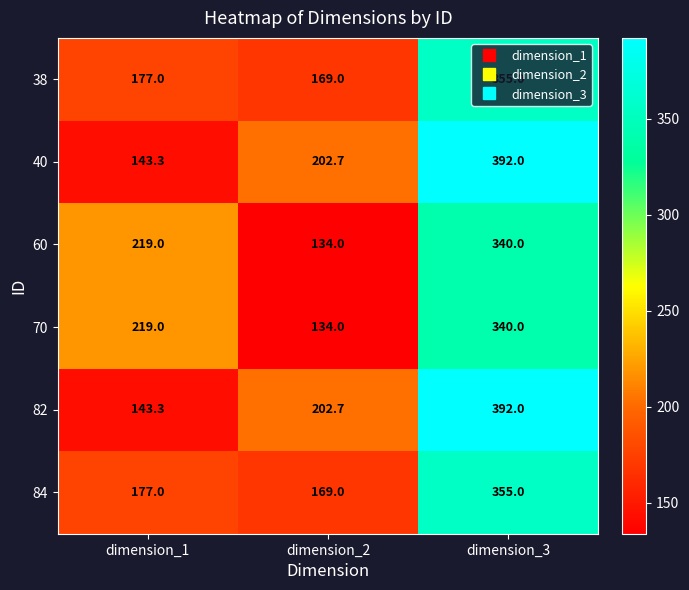

List the labels in order of 40 value, smallest first.

dimension_1, dimension_2, dimension_3